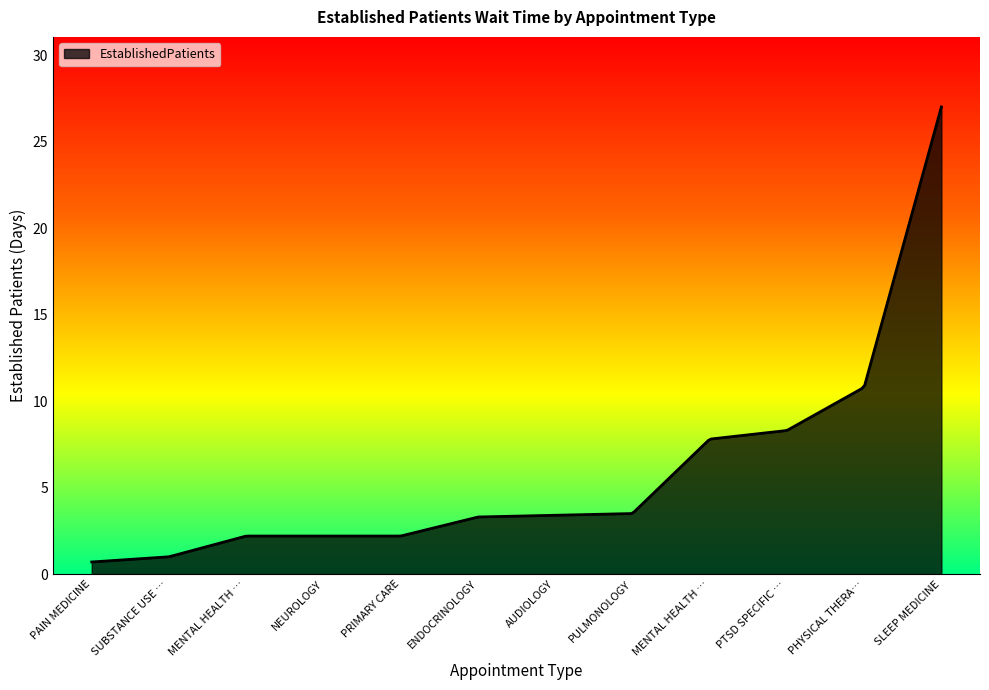

Does the chart display data point markers on the line(s)?

No